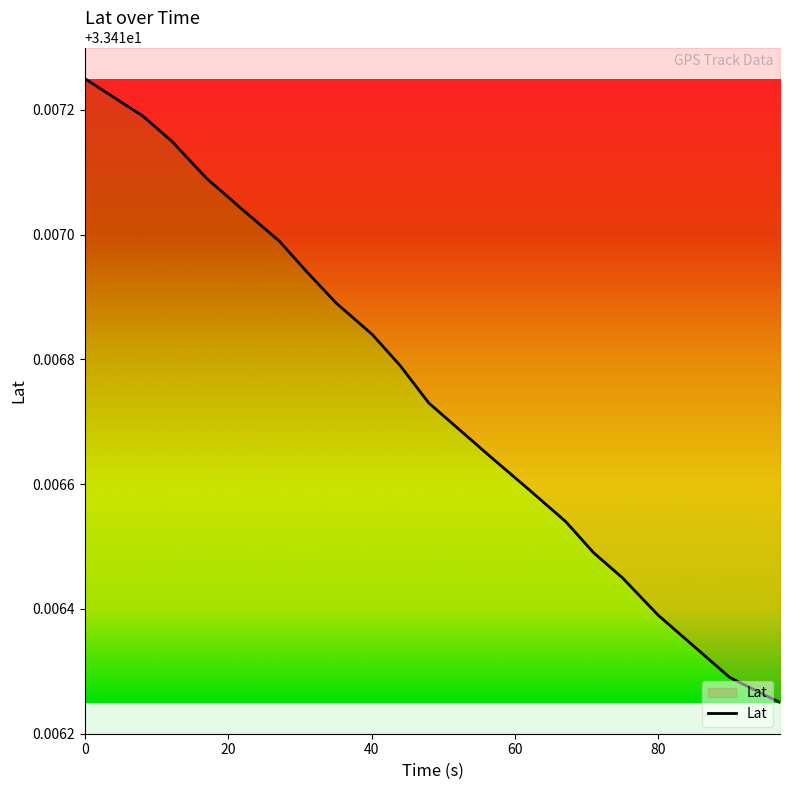

List the labels in order of value, smallest first.

97, 90, 85, 80, 75, 71, 67.1, 62.1, 57, 53, 48, 44, 40.1, 35.1, 31, 27.1, 22, 17, 12.1, 8.1, 0